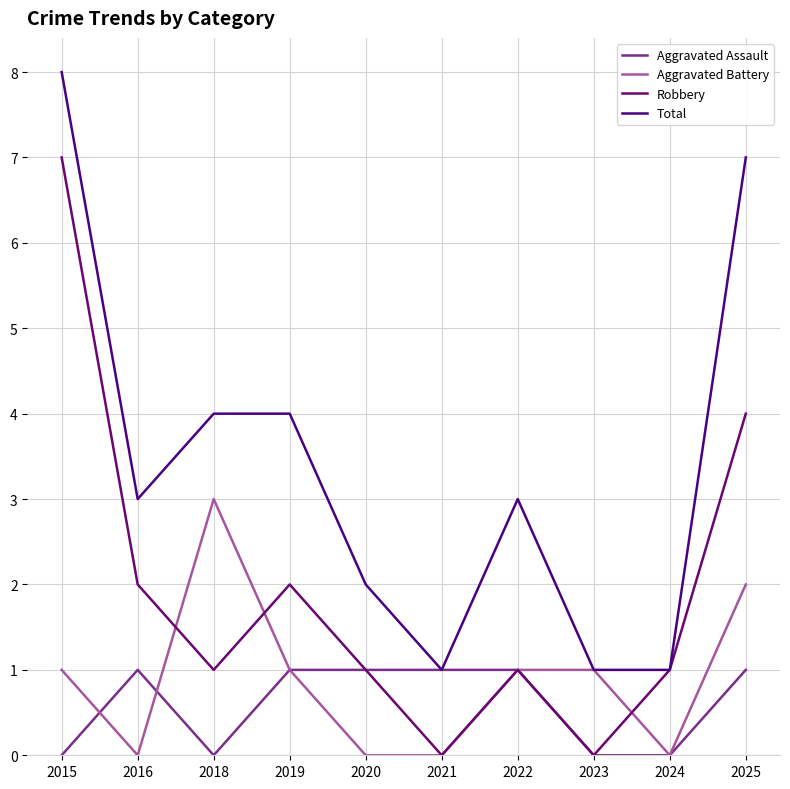

Between 2015 and 2018, which series saw the biggest shift?

Robbery